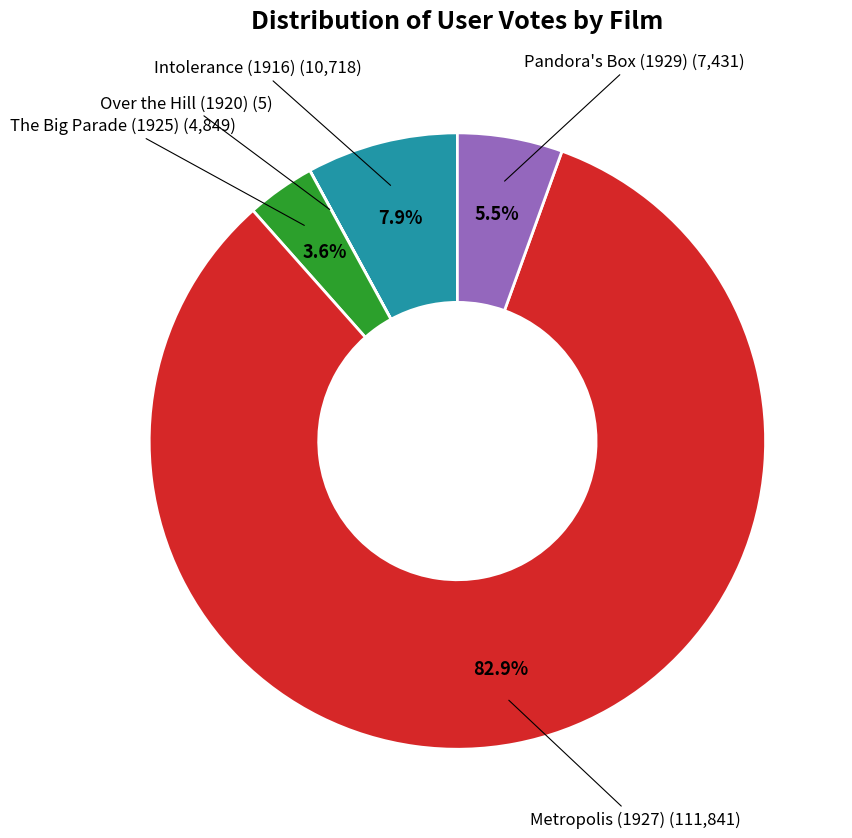

Rank the categories by value from highest to lowest.

Metropolis (1927), Intolerance (1916), Pandora's Box (1929), The Big Parade (1925), Over the Hill (1920)